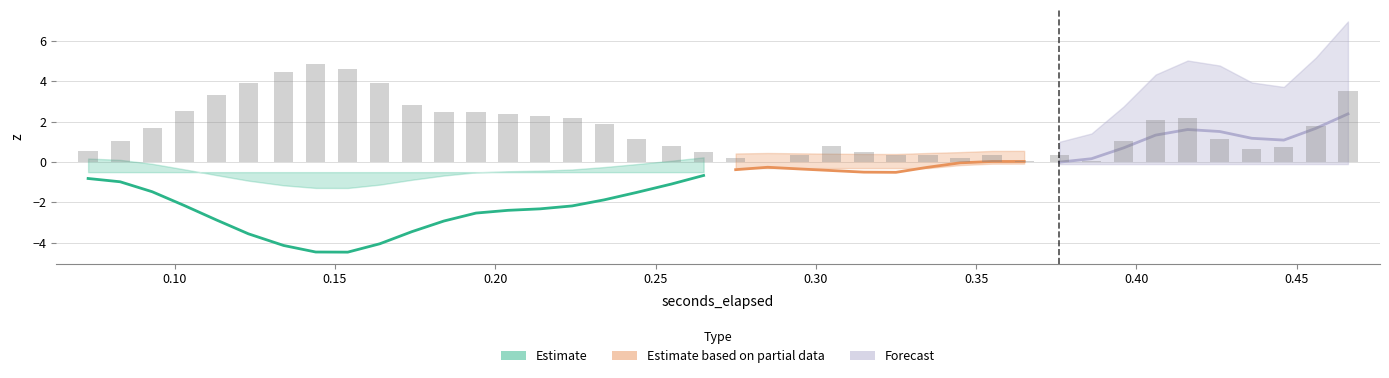

How many categories are shown in the chart?

40